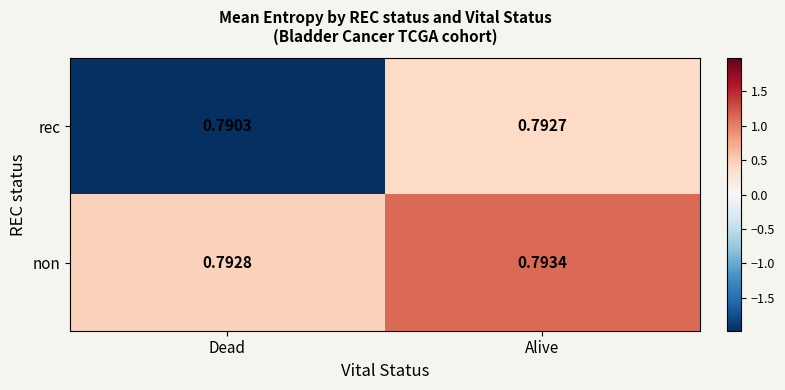

How many data points does each series have?

2